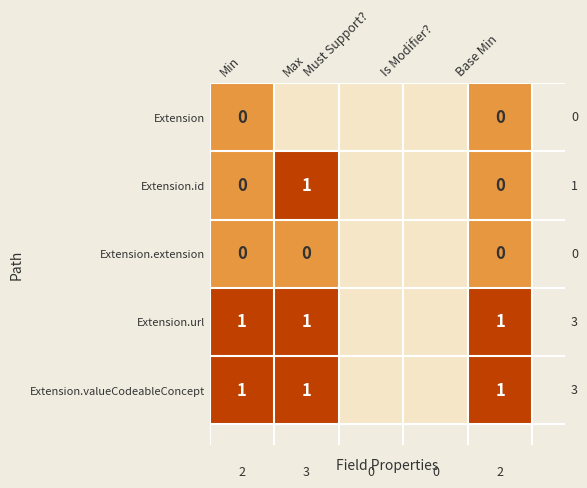

What is the highest value of the Extension.valueCodeableConcept series?

1